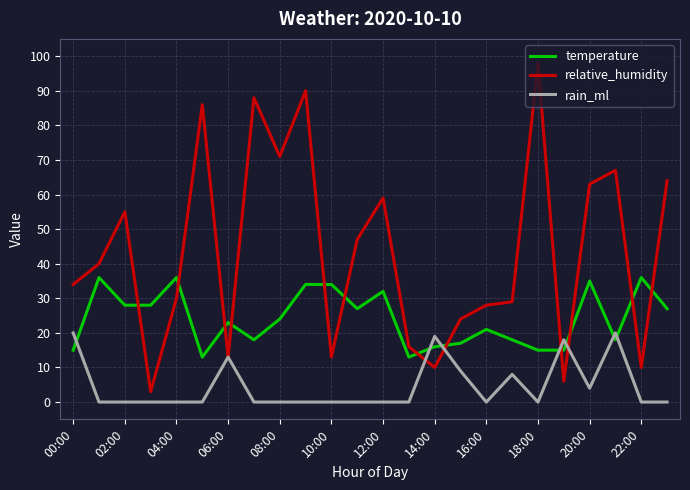

Which series ends up on top after the final intersection of temperature and relative_humidity?

relative_humidity